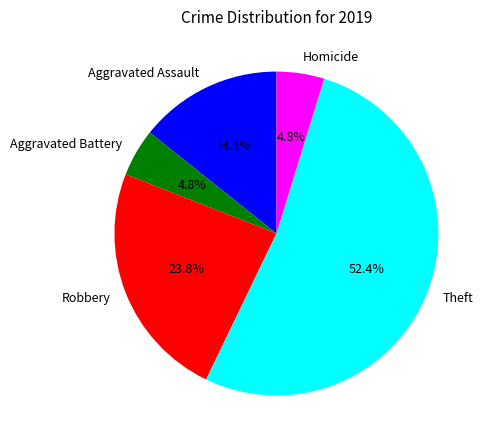

How many segments does this pie chart have?

5